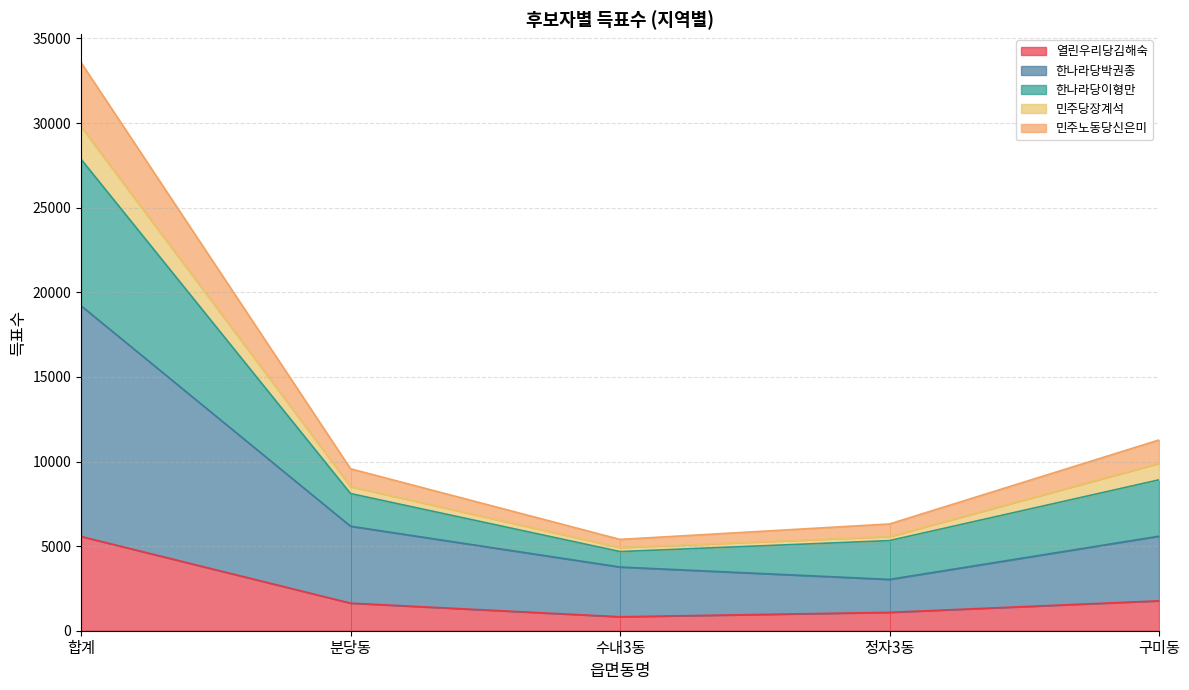

What is the maximum value for 열린우리당김해숙?

5572